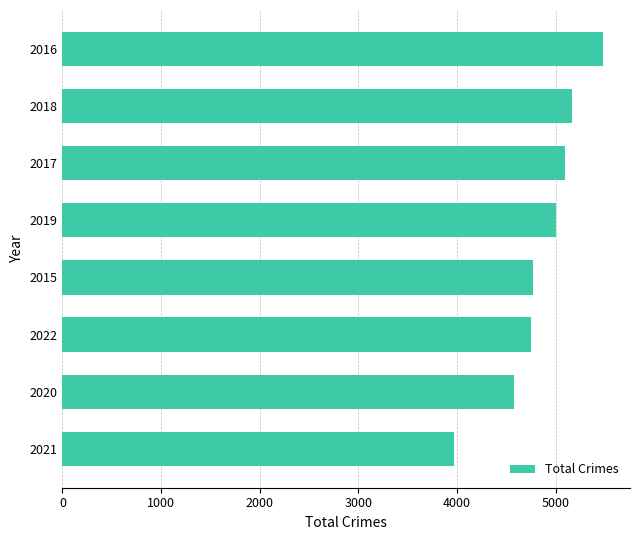

What is the change in value from 2021 to 2016?

+1510